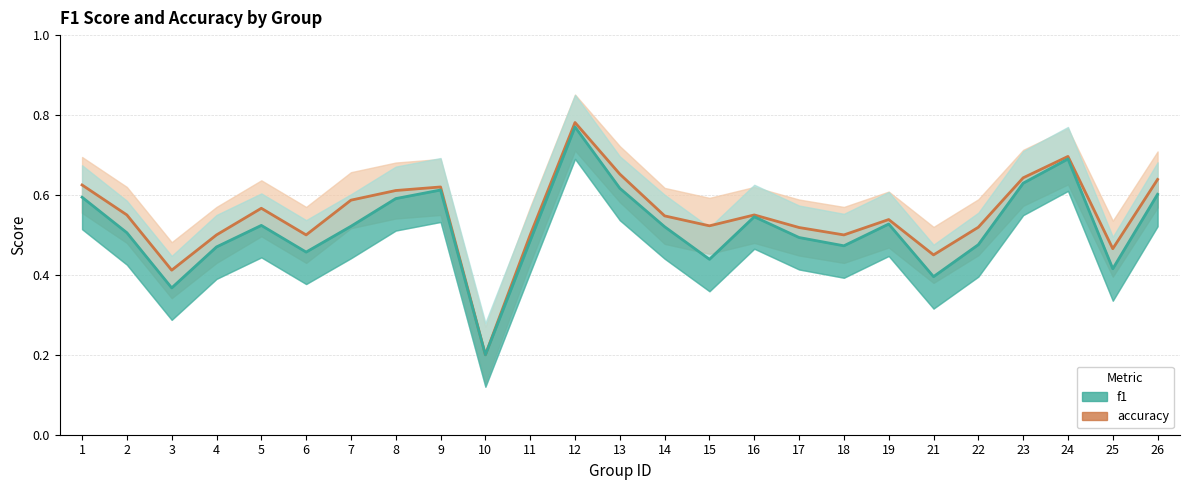

How many interior local valleys does the f1 series have?

7